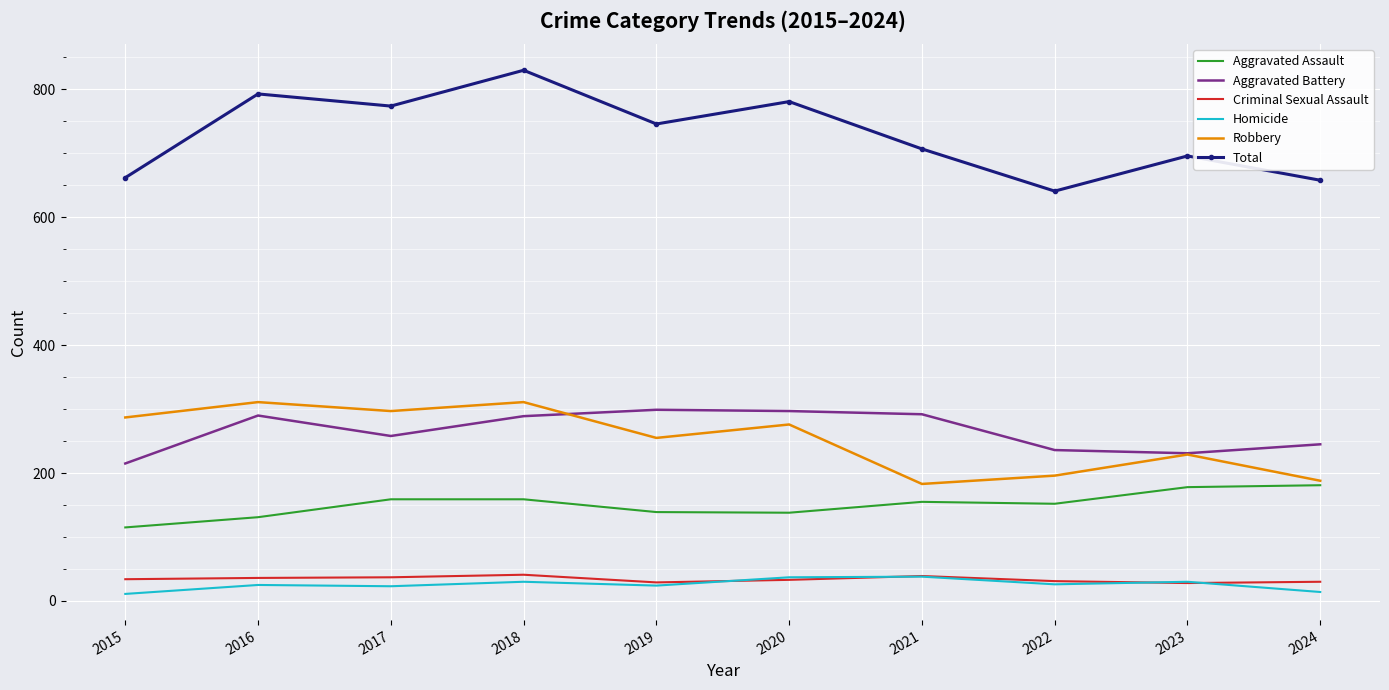

Where is the first local maximum for Aggravated Battery?

2016